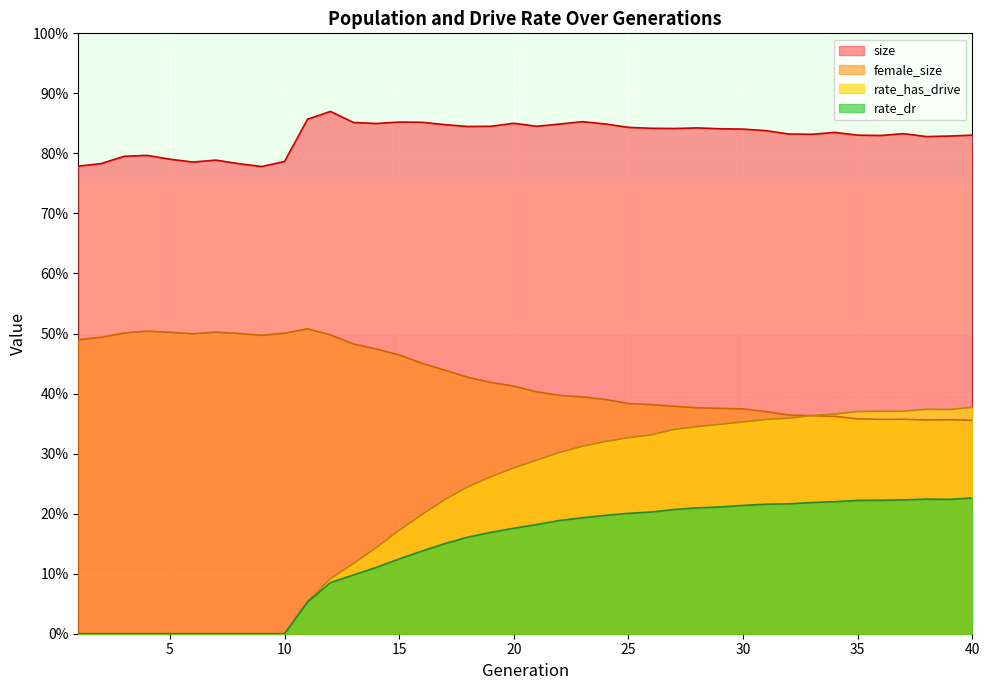

The rate_dr series shows 0.0 at 12. True or false?

False